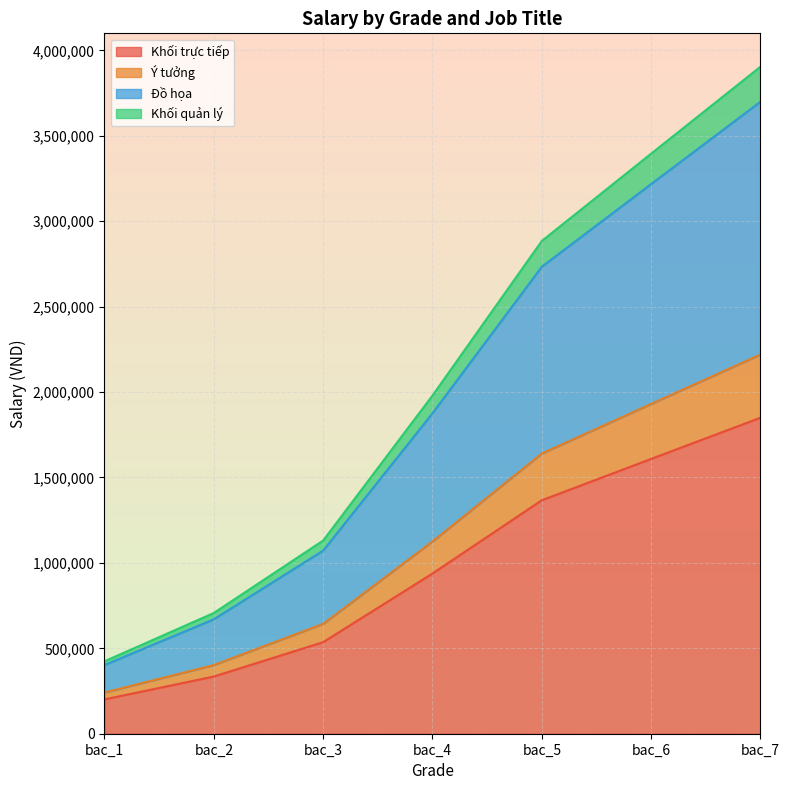

The value of Đồ họa at bac_4 is 879809. True or false?

False